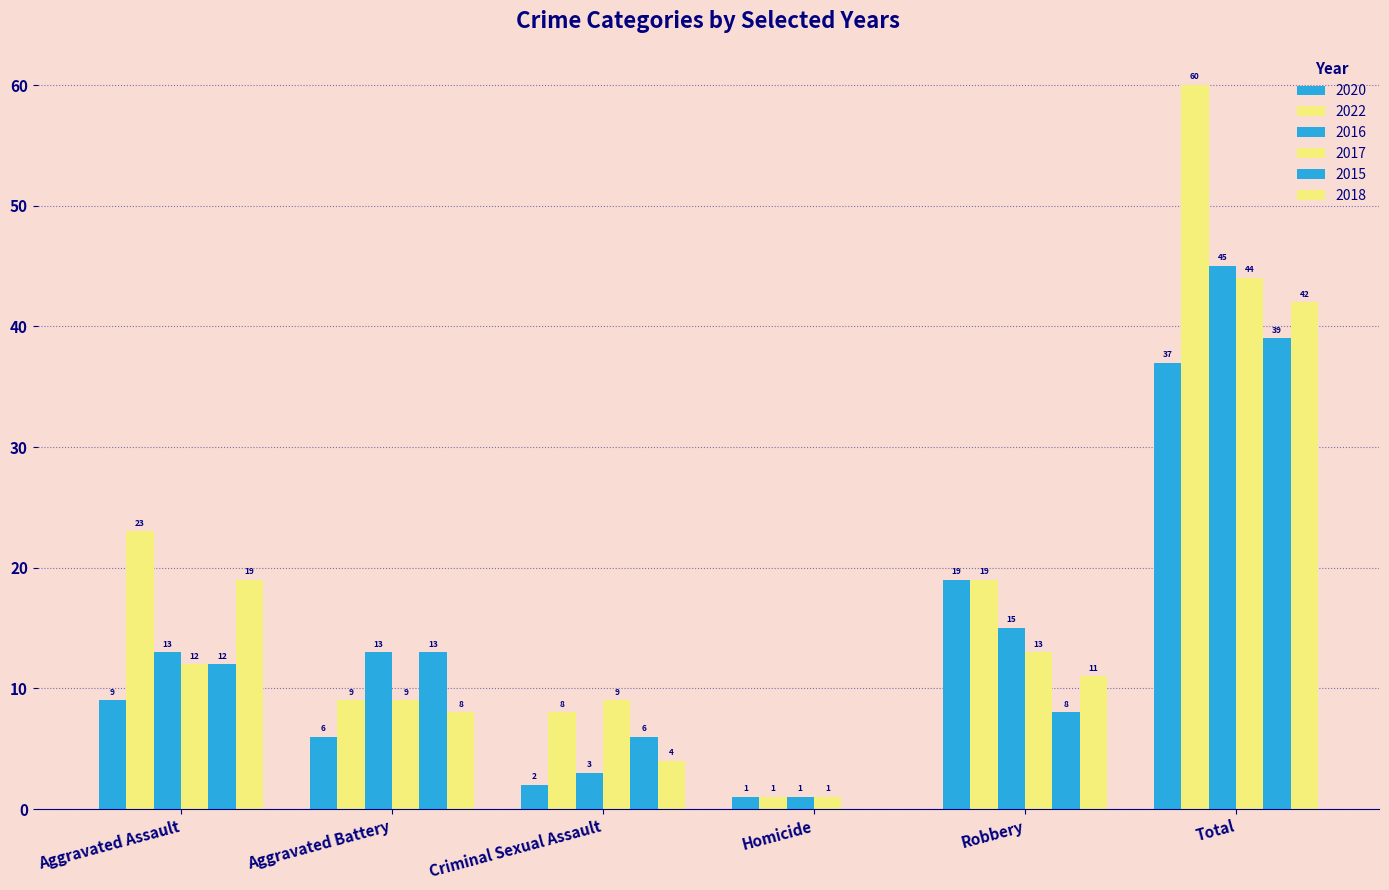

How many distinct data groups are displayed?

6